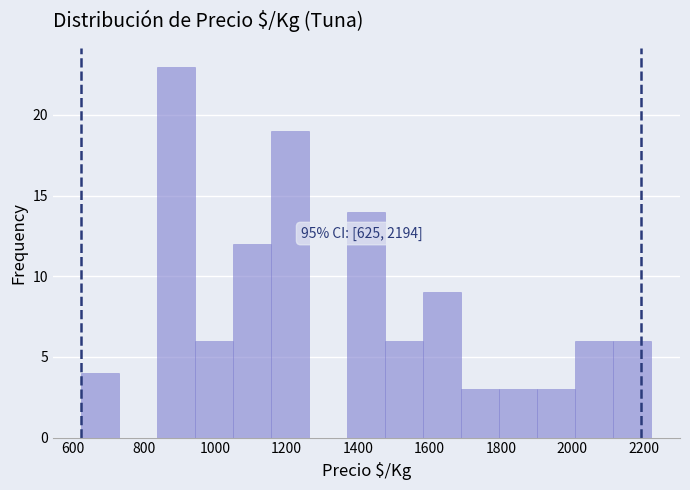

Which range on the x-axis has the tallest bar?

840 to 940